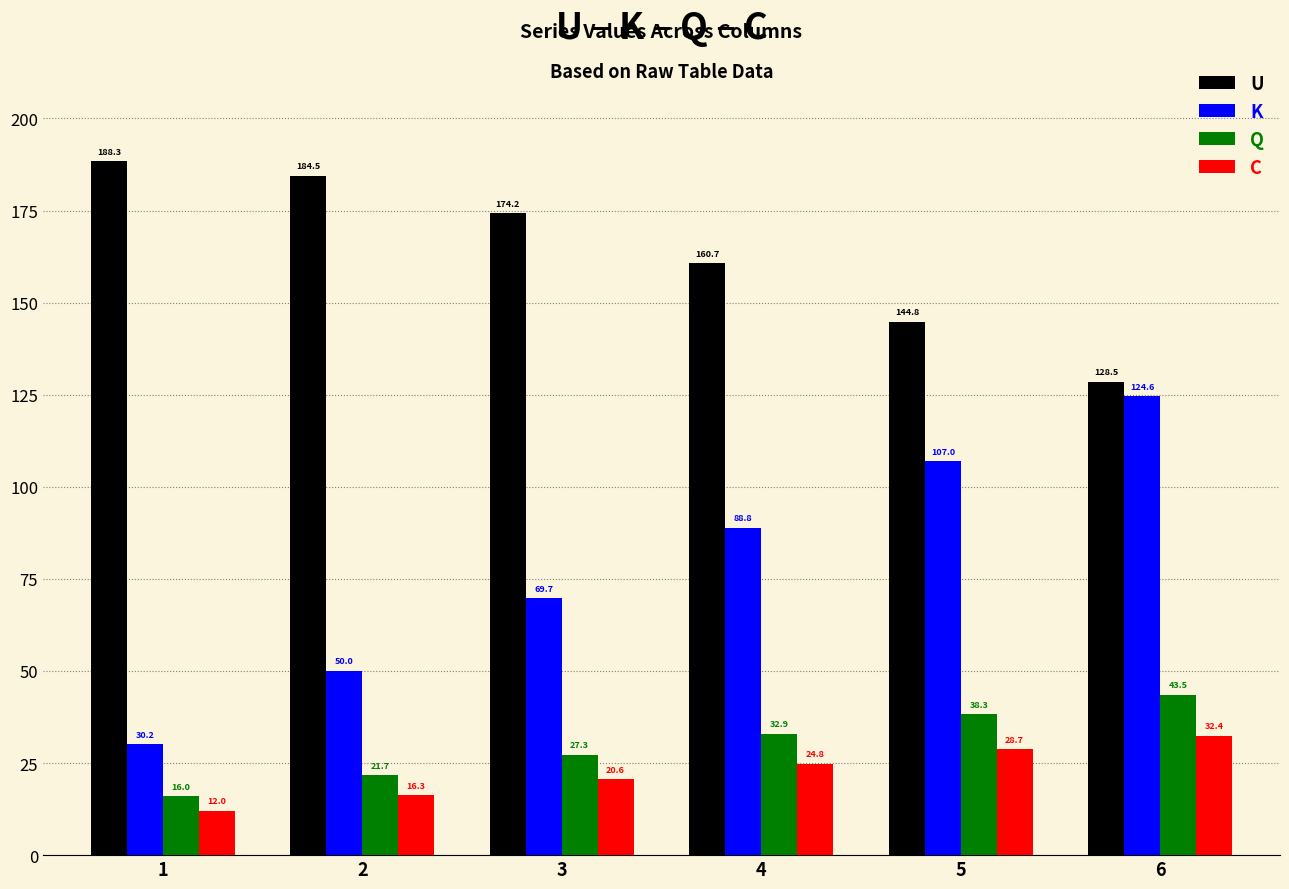

What is the sum of the K values at 6 and 4?

213.4